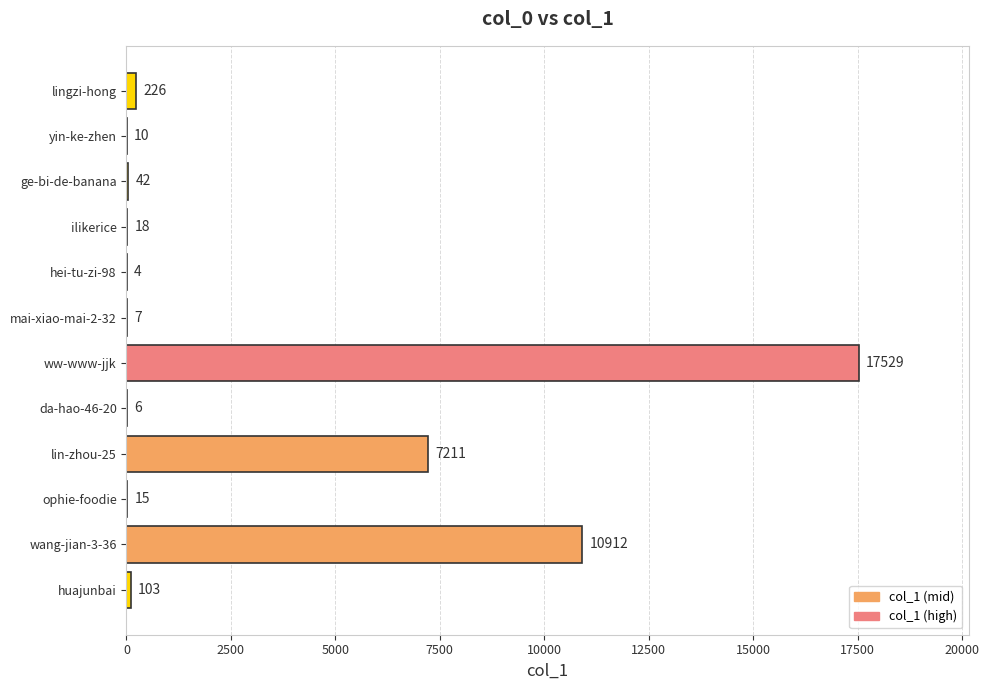

Reading bottom to top, what are all the values shown in this chart?

huajunbai=103	wang-jian-3-36=10912	ophie-foodie=15	lin-zhou-25=7211	da-hao-46-20=6	ww-www-jjk=17529	mai-xiao-mai-2-32=7	hei-tu-zi-98=4	ilikerice=18	ge-bi-de-banana=42	yin-ke-zhen=10	lingzi-hong=226